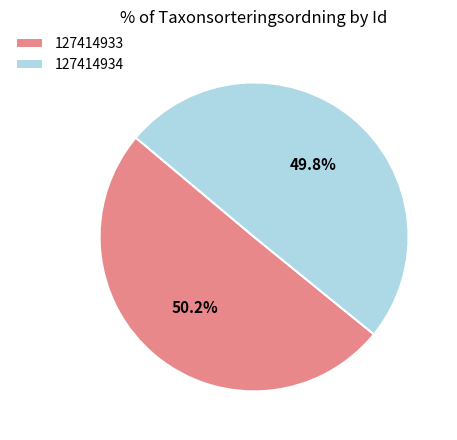

Is there any slice that represents more than half of the pie?

Yes